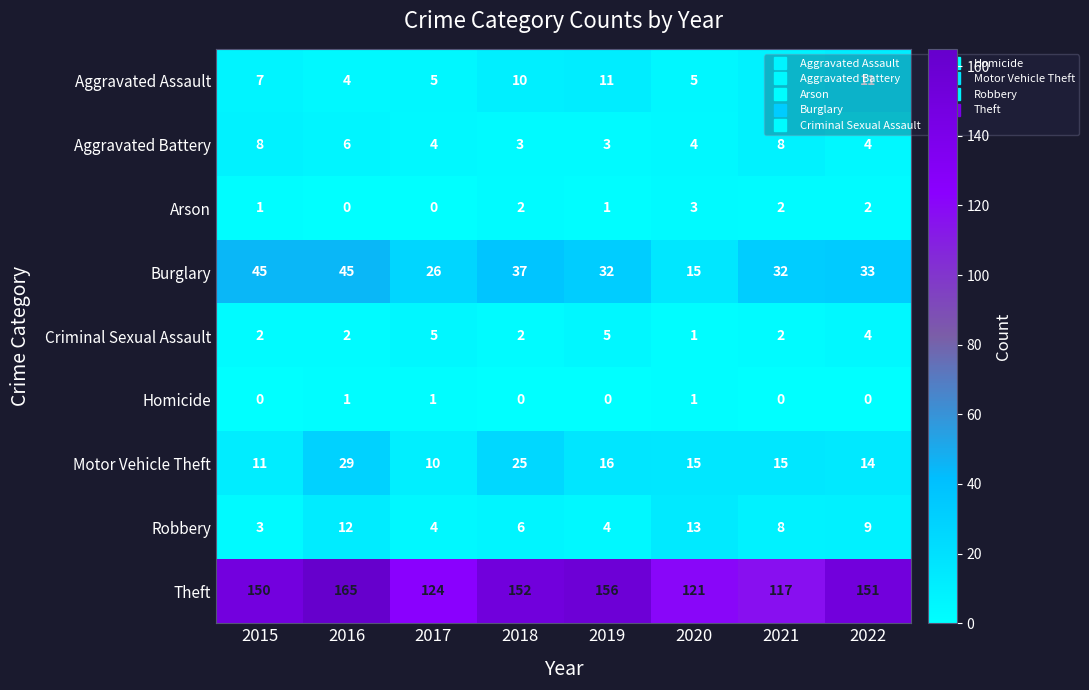

Which series changed the most between 2017 and 2020?

Burglary